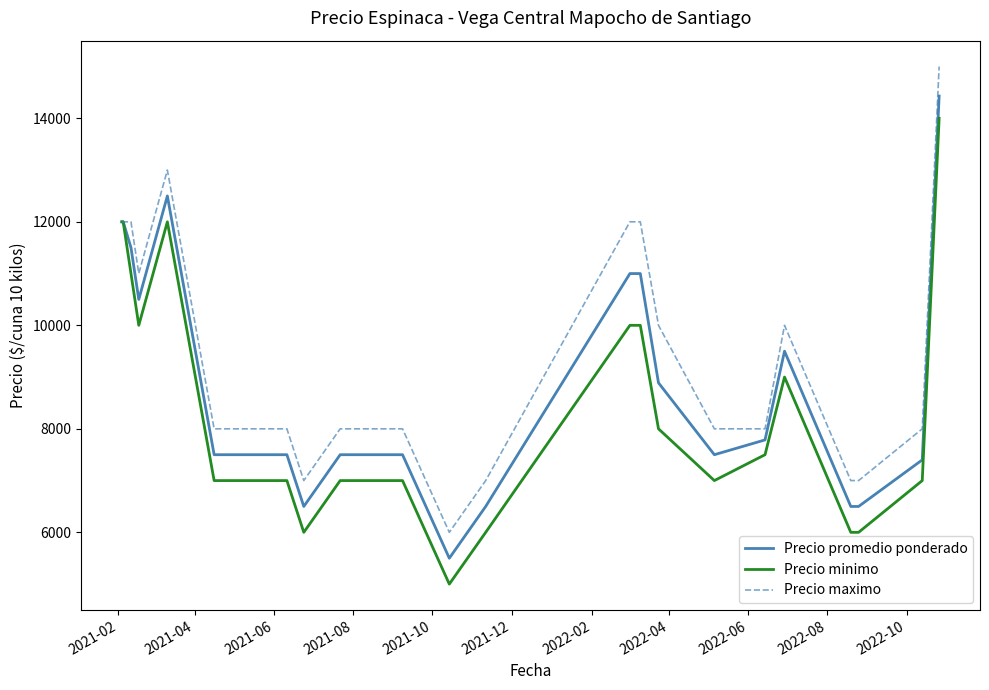

What is the greatest value displayed?

15000